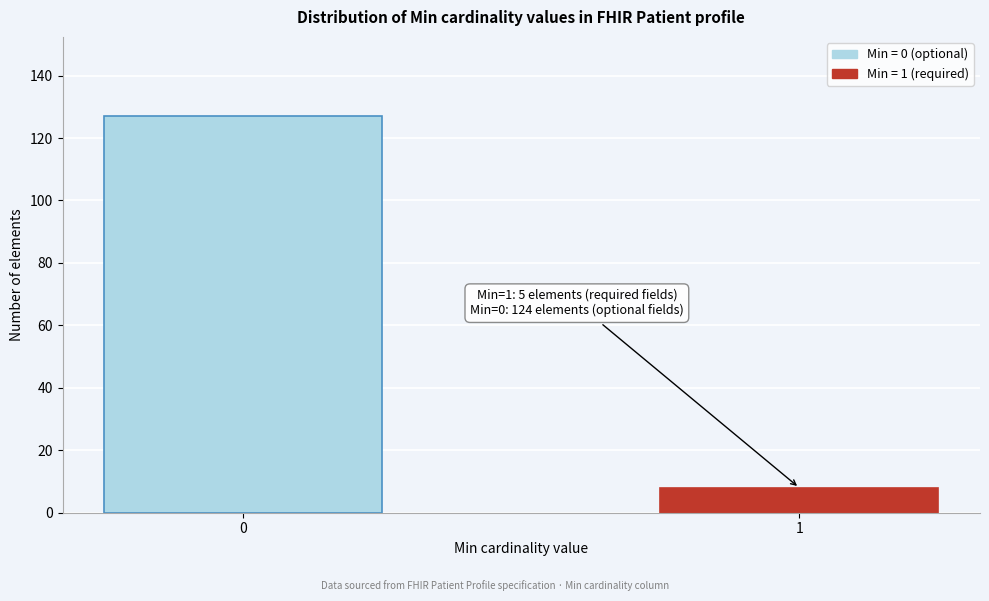

Reading right to left, list all the values displayed in this chart.

1=8	0=127